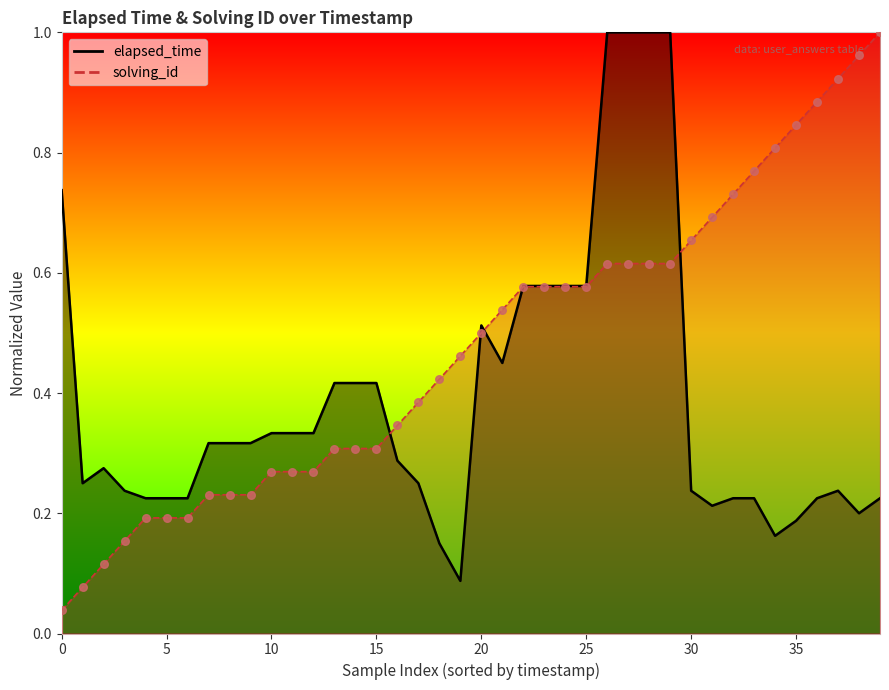

What are all the series names shown in the legend?

elapsed_time, solving_id